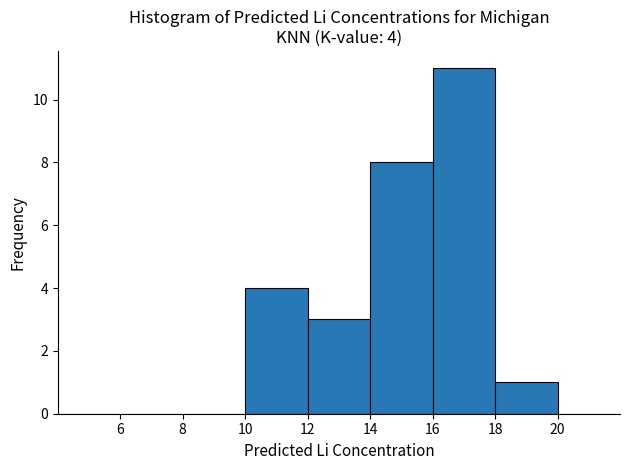

Which range on the x-axis has the tallest bar?

16 to 18